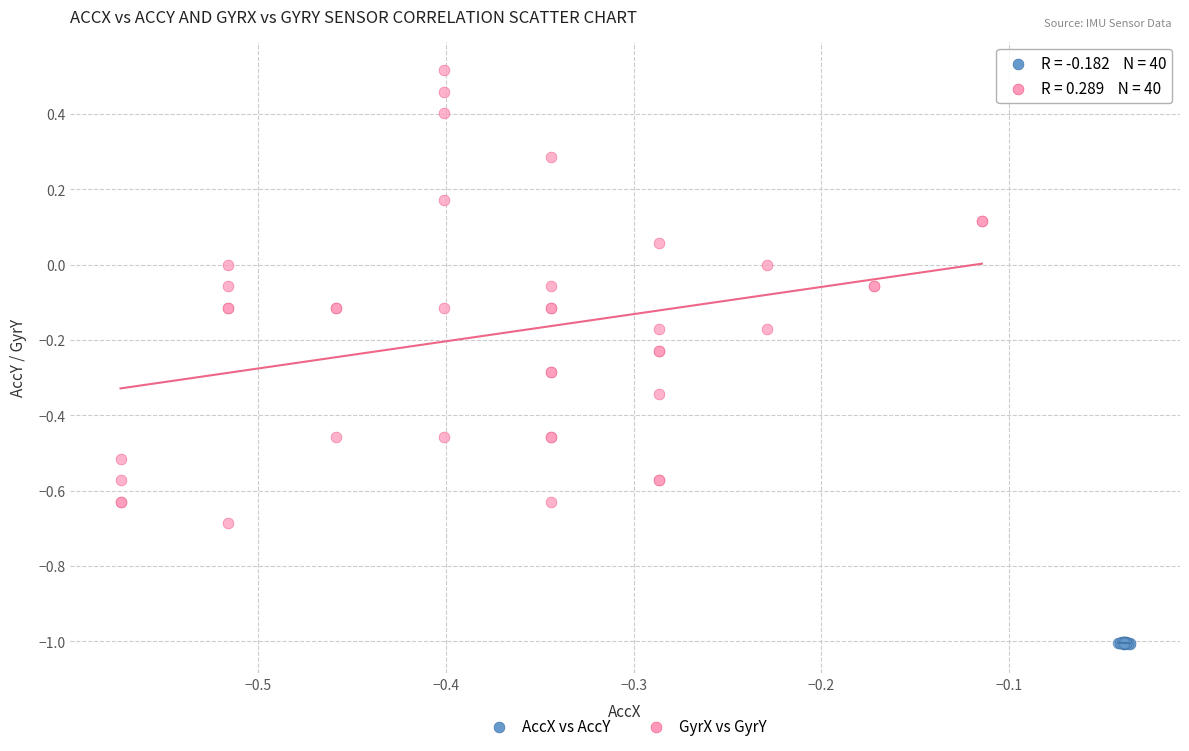

Which series has the largest Y range (max minus min)?

GyrX vs GyrY